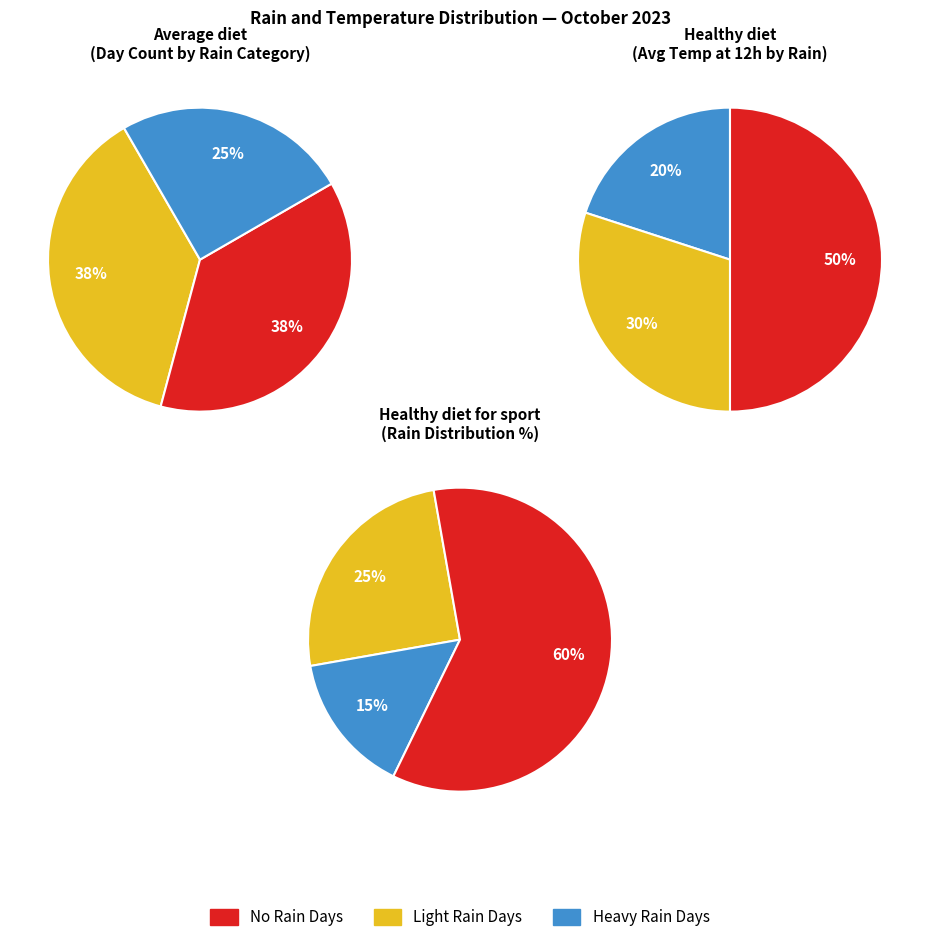

What is the difference between the highest and lowest values at 0?

5